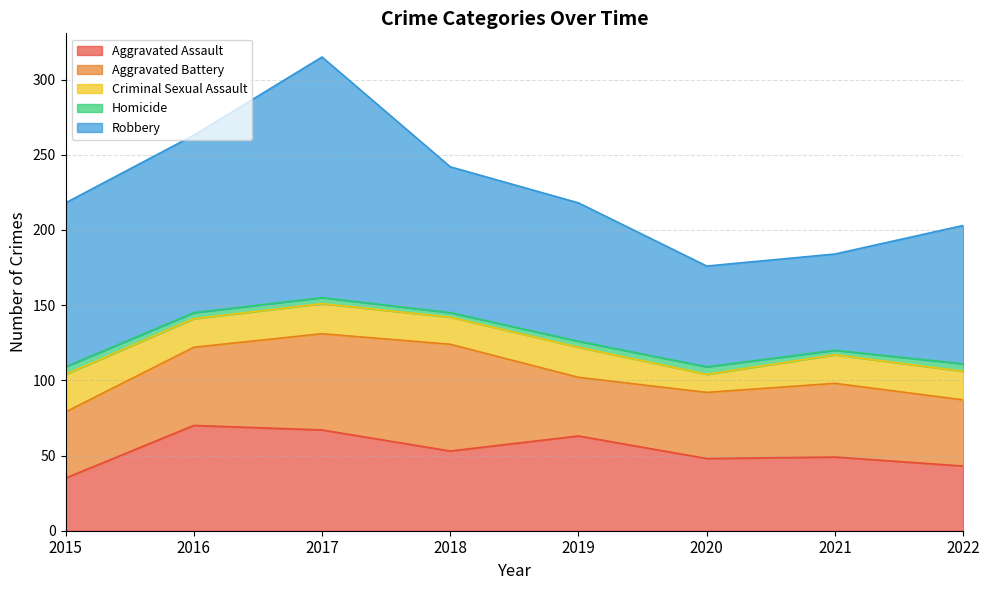

What are all the series names shown in the legend?

Aggravated Assault, Aggravated Battery, Criminal Sexual Assault, Homicide, Robbery